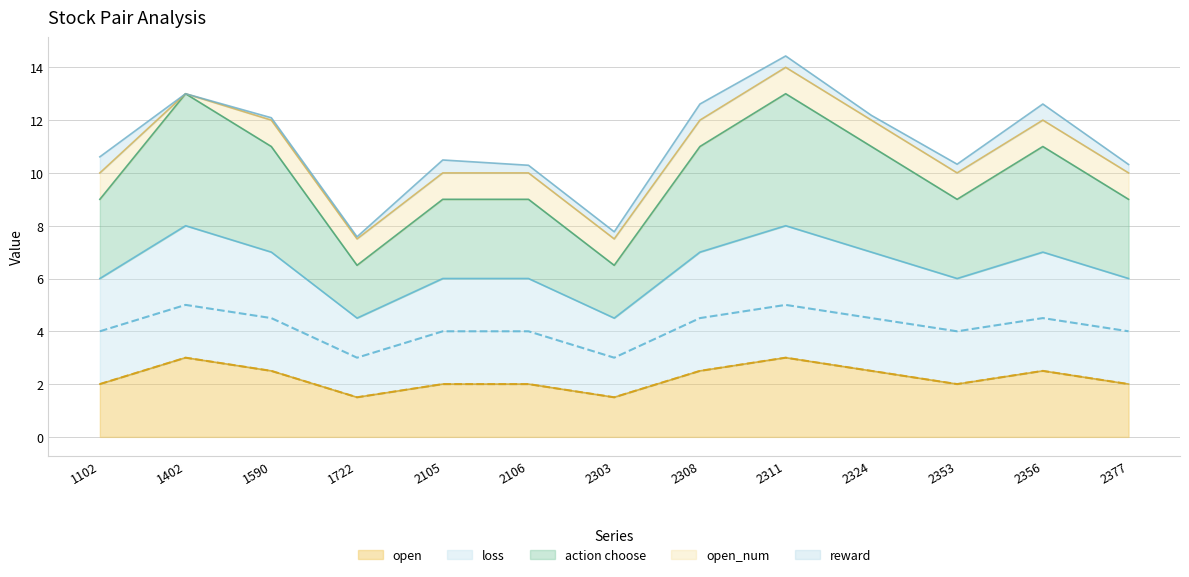

Is it true that open equals 2.0 at 1402?

False